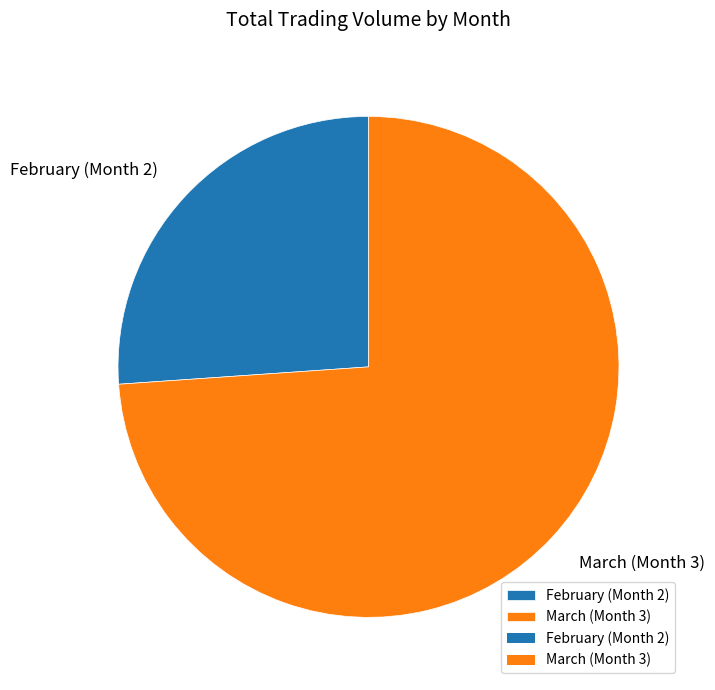

True or false: February (Month 2) accounts for 38% of the total.

False